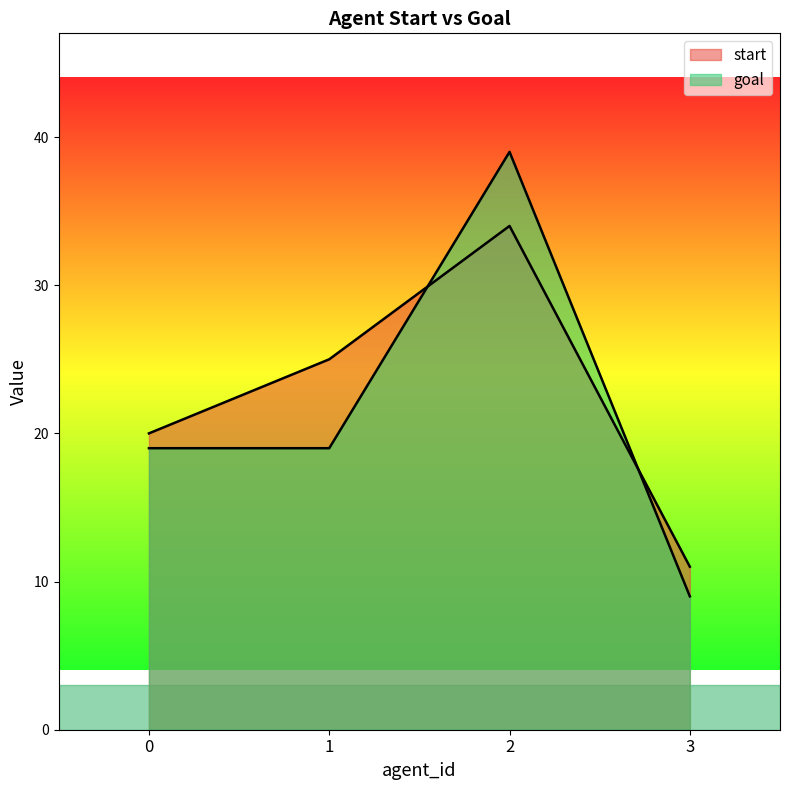

At which category does the chart reach its peak across all series?

2